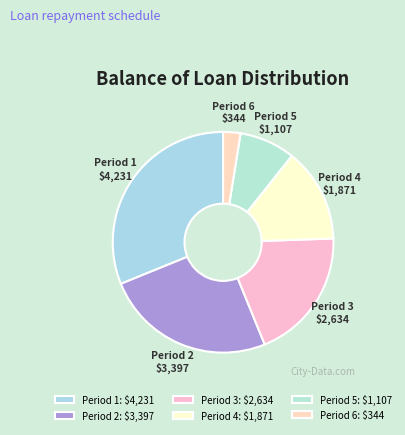

What is the ratio of the value at Period 3 to the value at Period 6?

7.7